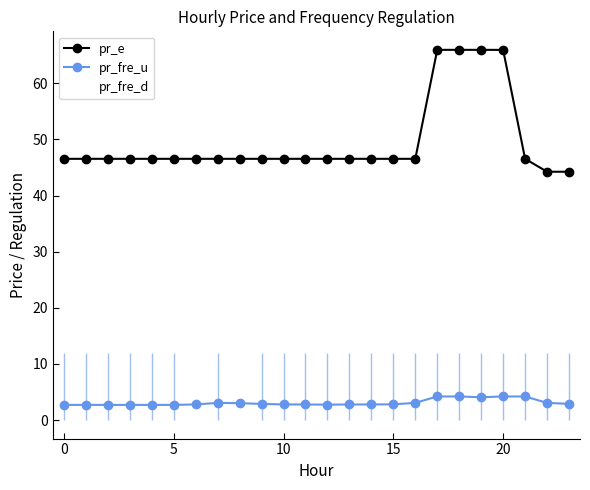

True or false: pr_fre_d and pr_e cross at least once.

False